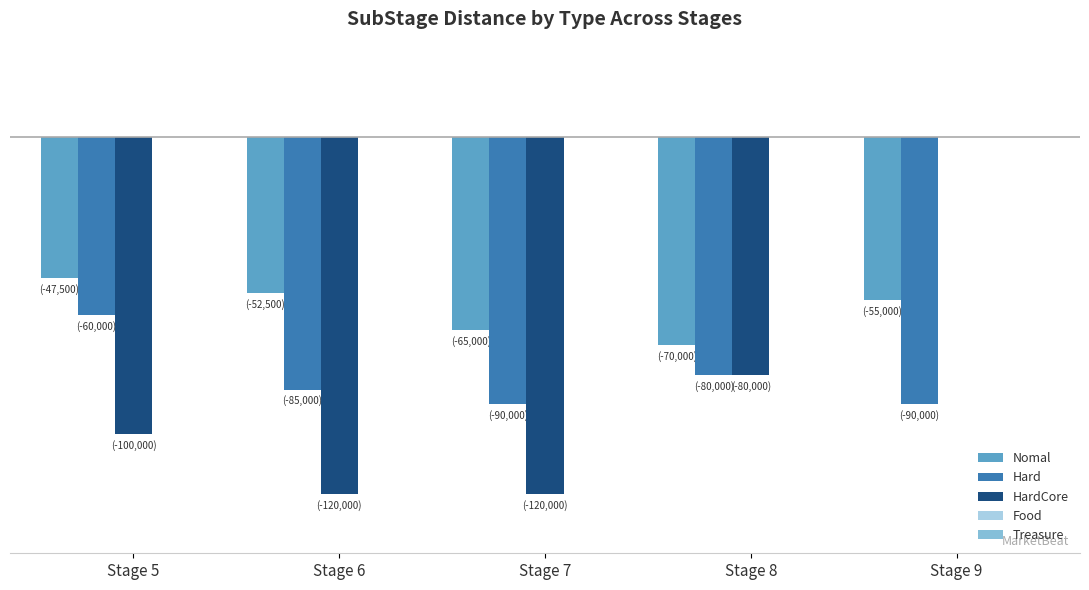

Are the bars horizontal?

No